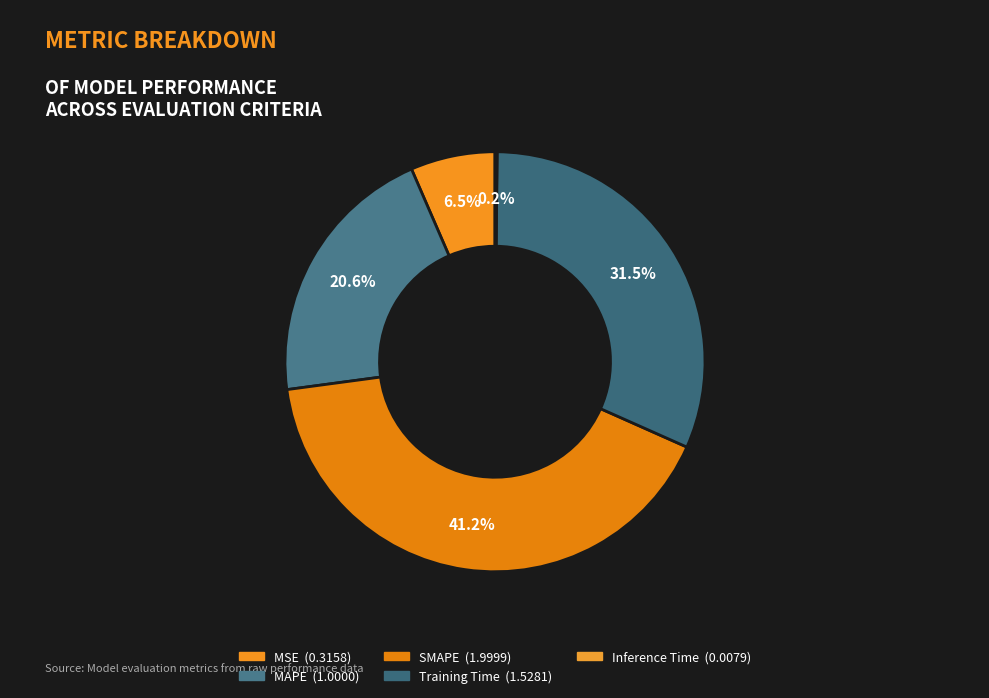

Is the sum of MSE and Training Time greater than half?

No